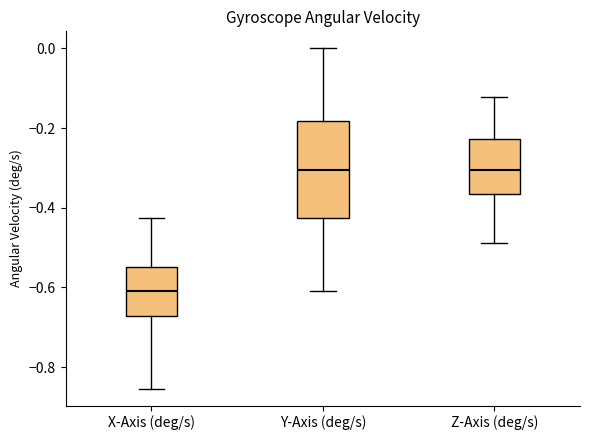

Which box's median line is the lowest?

X-Axis (deg/s)